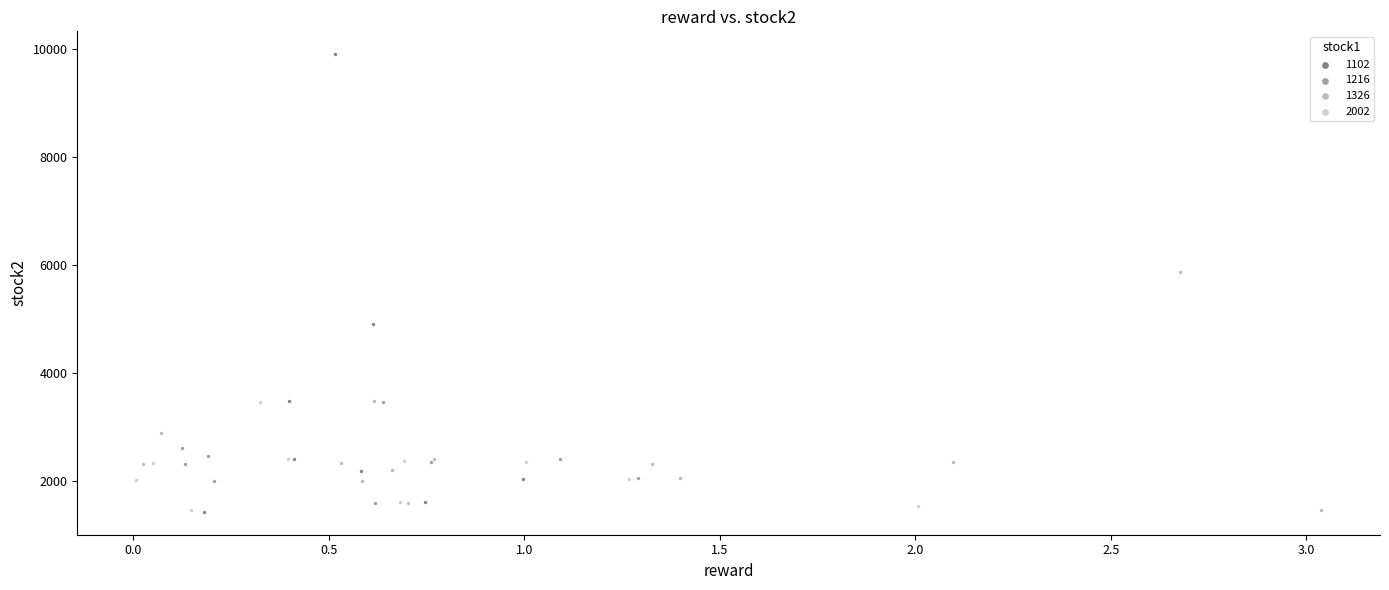

Which series contains the highest Y value?

1102